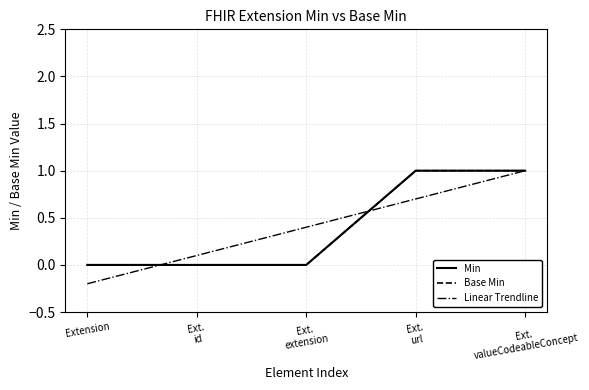

Does the chart have visible grid lines?

Yes